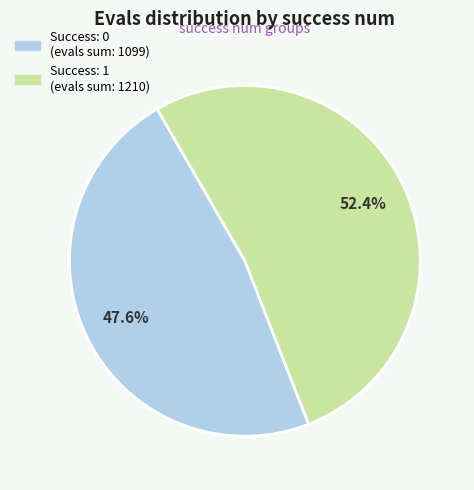

How many slices are in this pie chart?

2